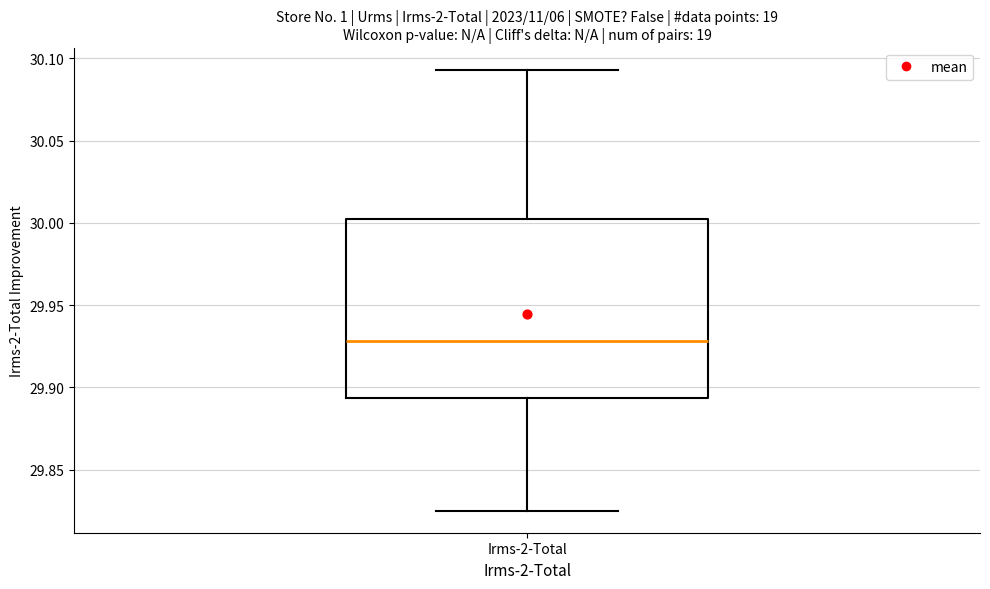

Read this box plot against the y-axis: the position of the median line, the range covered by the box, and the ends of both whiskers. The values are not printed on the chart, so give them approximately, as read against the axis.

median 29.930, box 29.895 to 30.000, whiskers 29.825 to 30.095